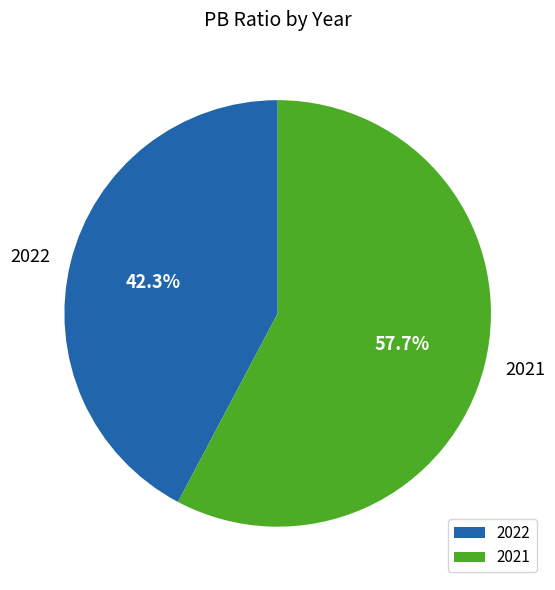

Which slice represents more than half of the pie?

2021